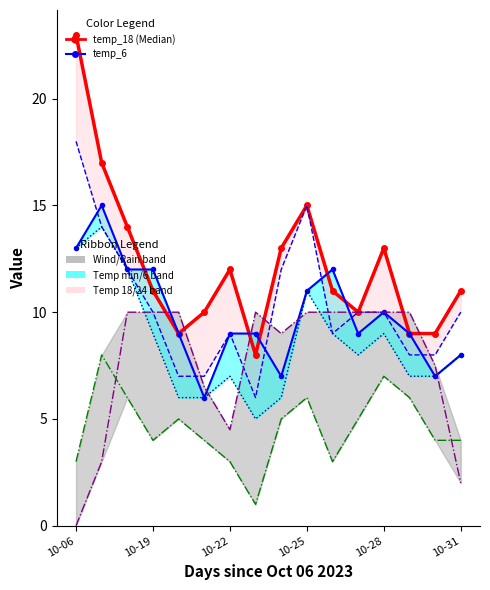

True or false: wind_00-24 (/5) and temp_min intersect in this chart.

False